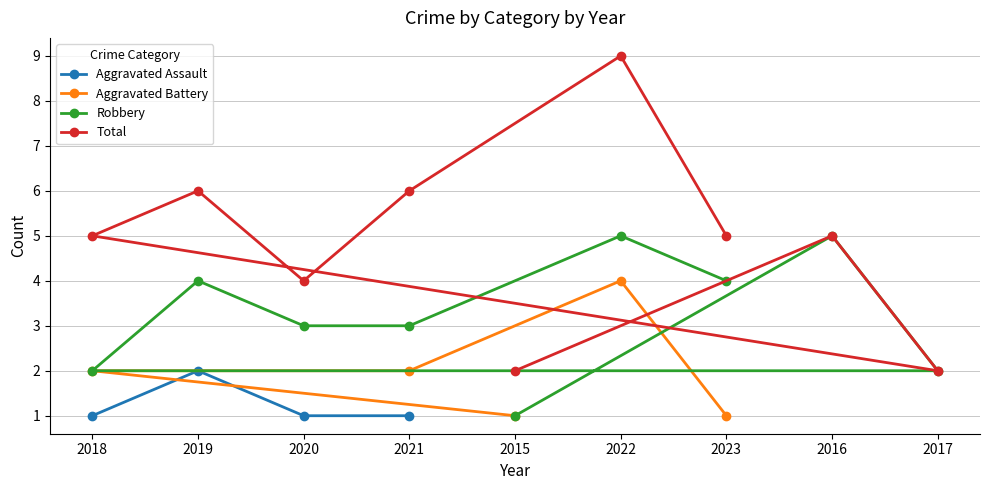

What are all the series names shown in the legend?

Aggravated Assault, Aggravated Battery, Robbery, Total